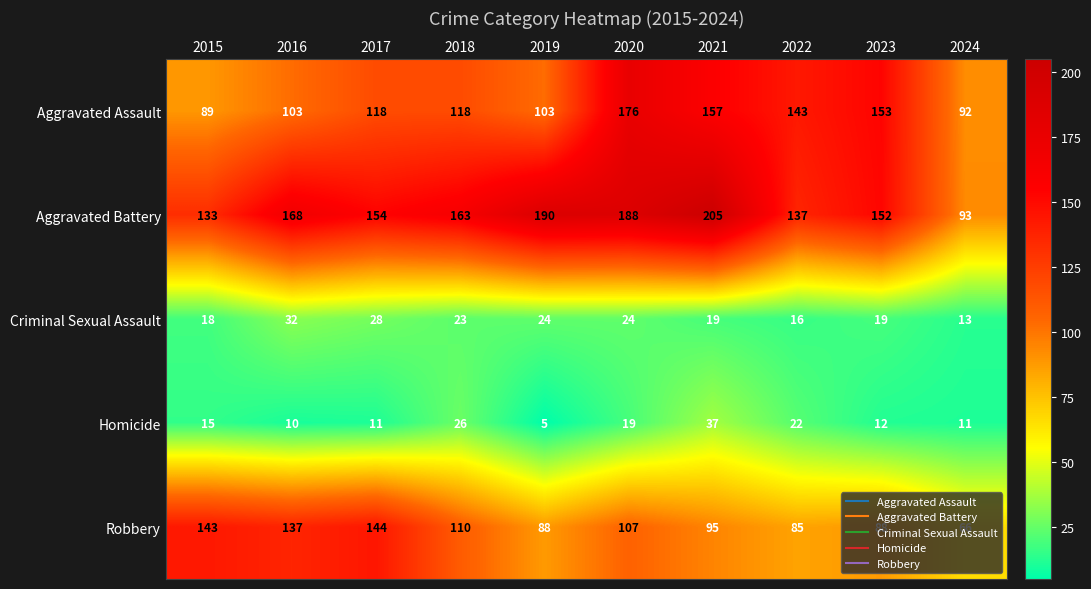

Where is Homicide nearest to the value 21?

2022